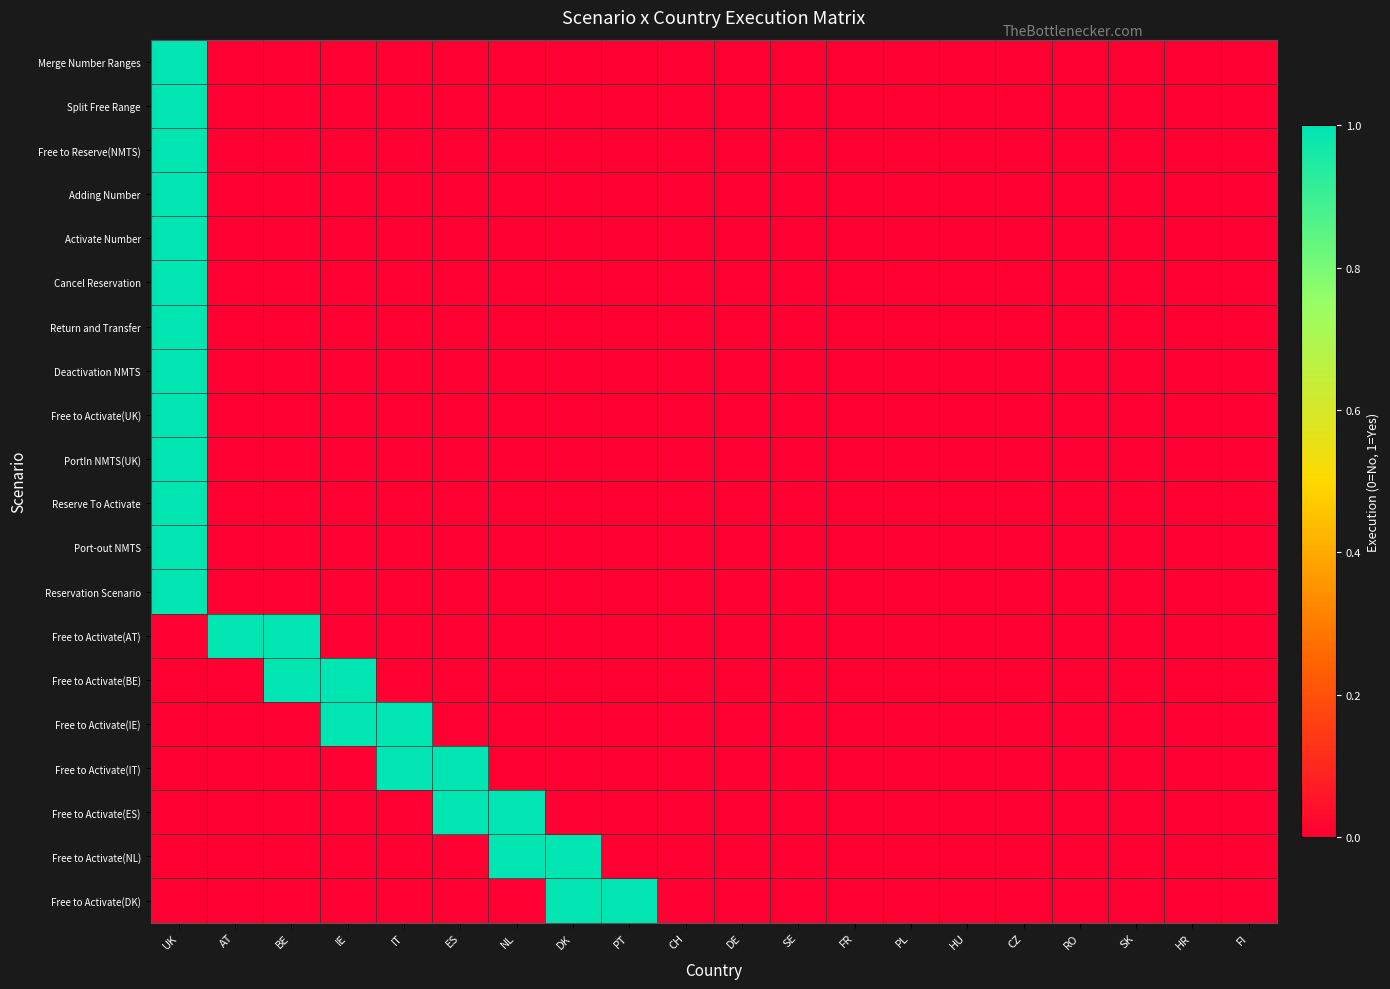

What is the total value across all series at UK?

13